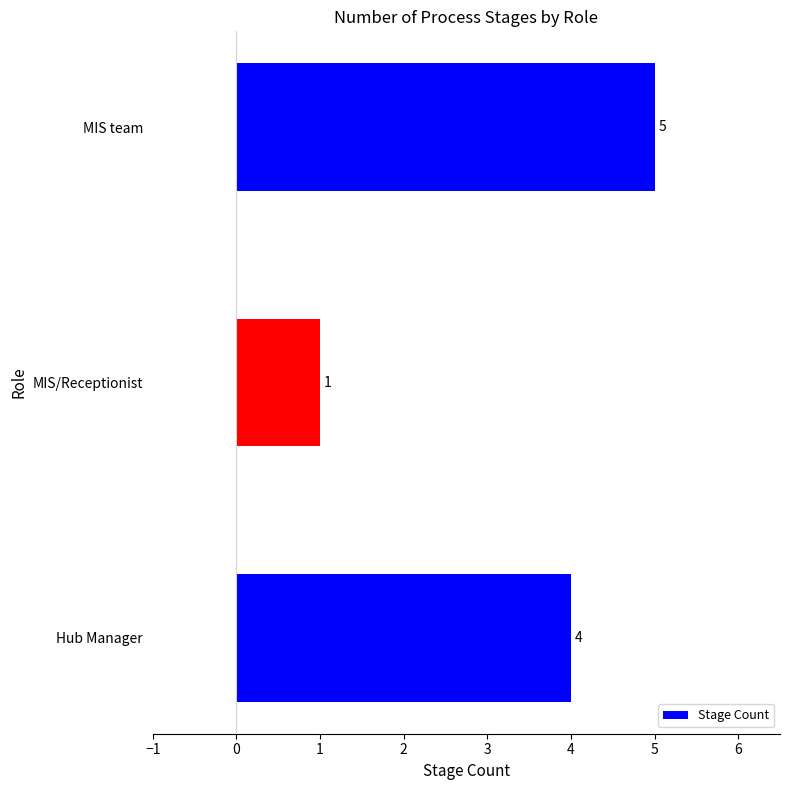

List the labels in order of value, smallest first.

MIS/Receptionist, Hub Manager, MIS team